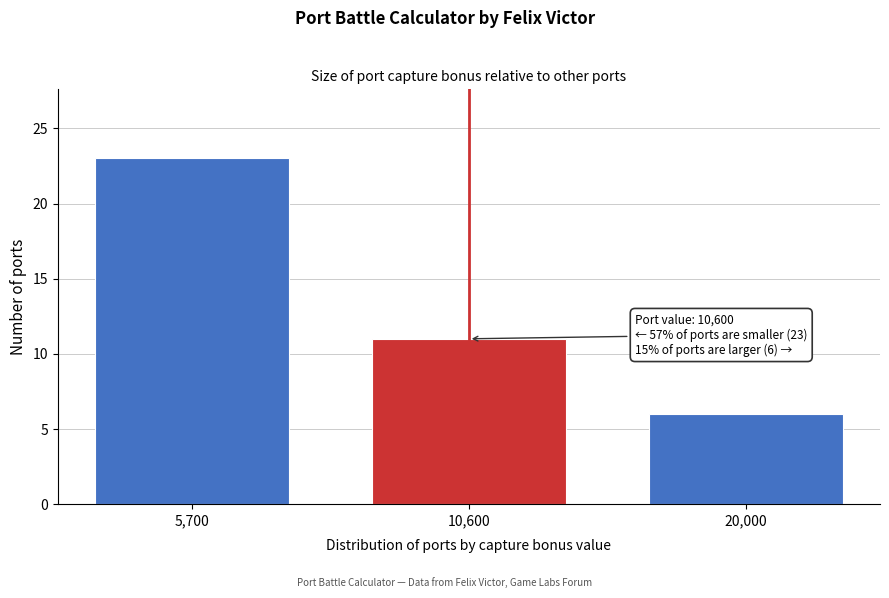

Reading left to right, what are all the values shown in this chart?

23	11	6